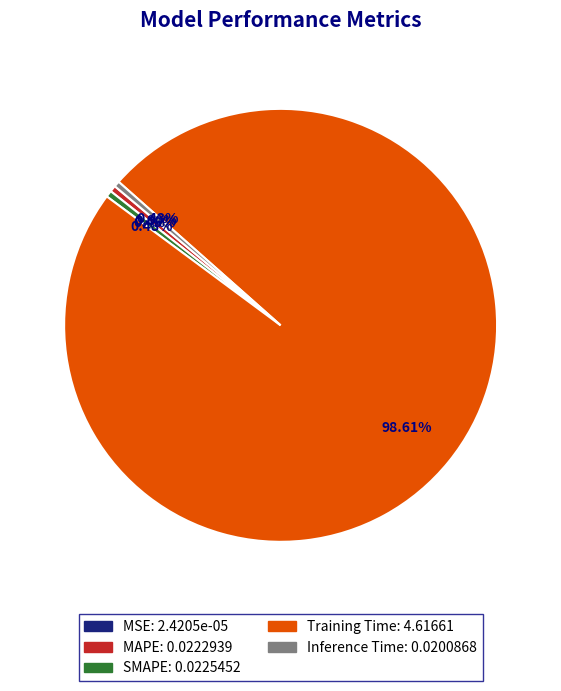

Is there any slice that represents more than half of the pie?

Yes